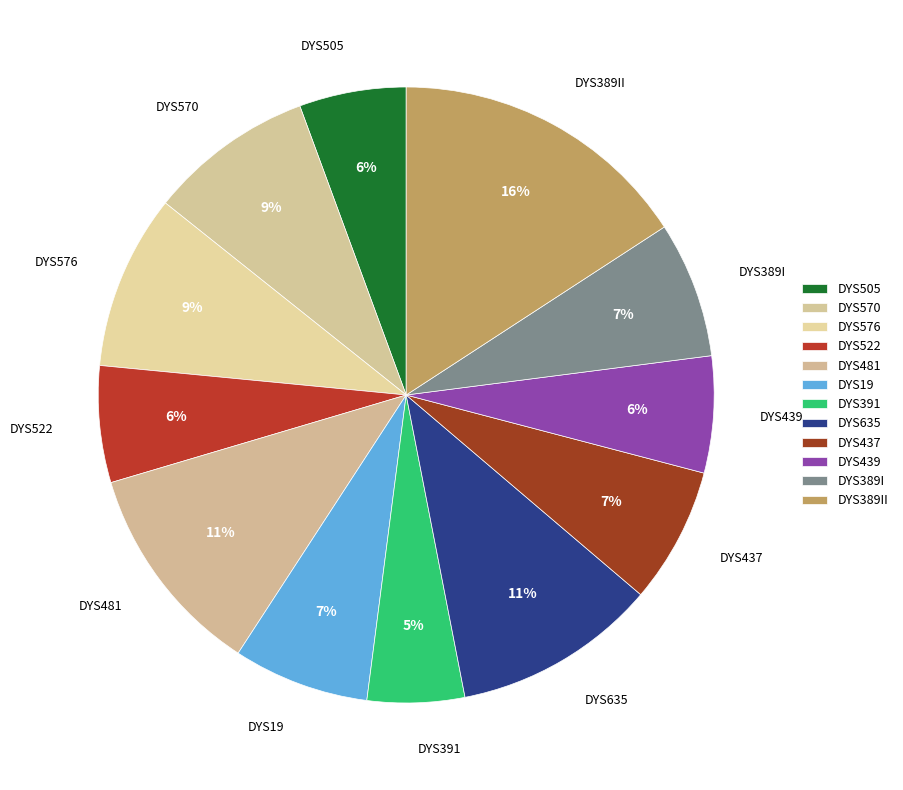

What is the largest slice in the pie chart?

DYS389II